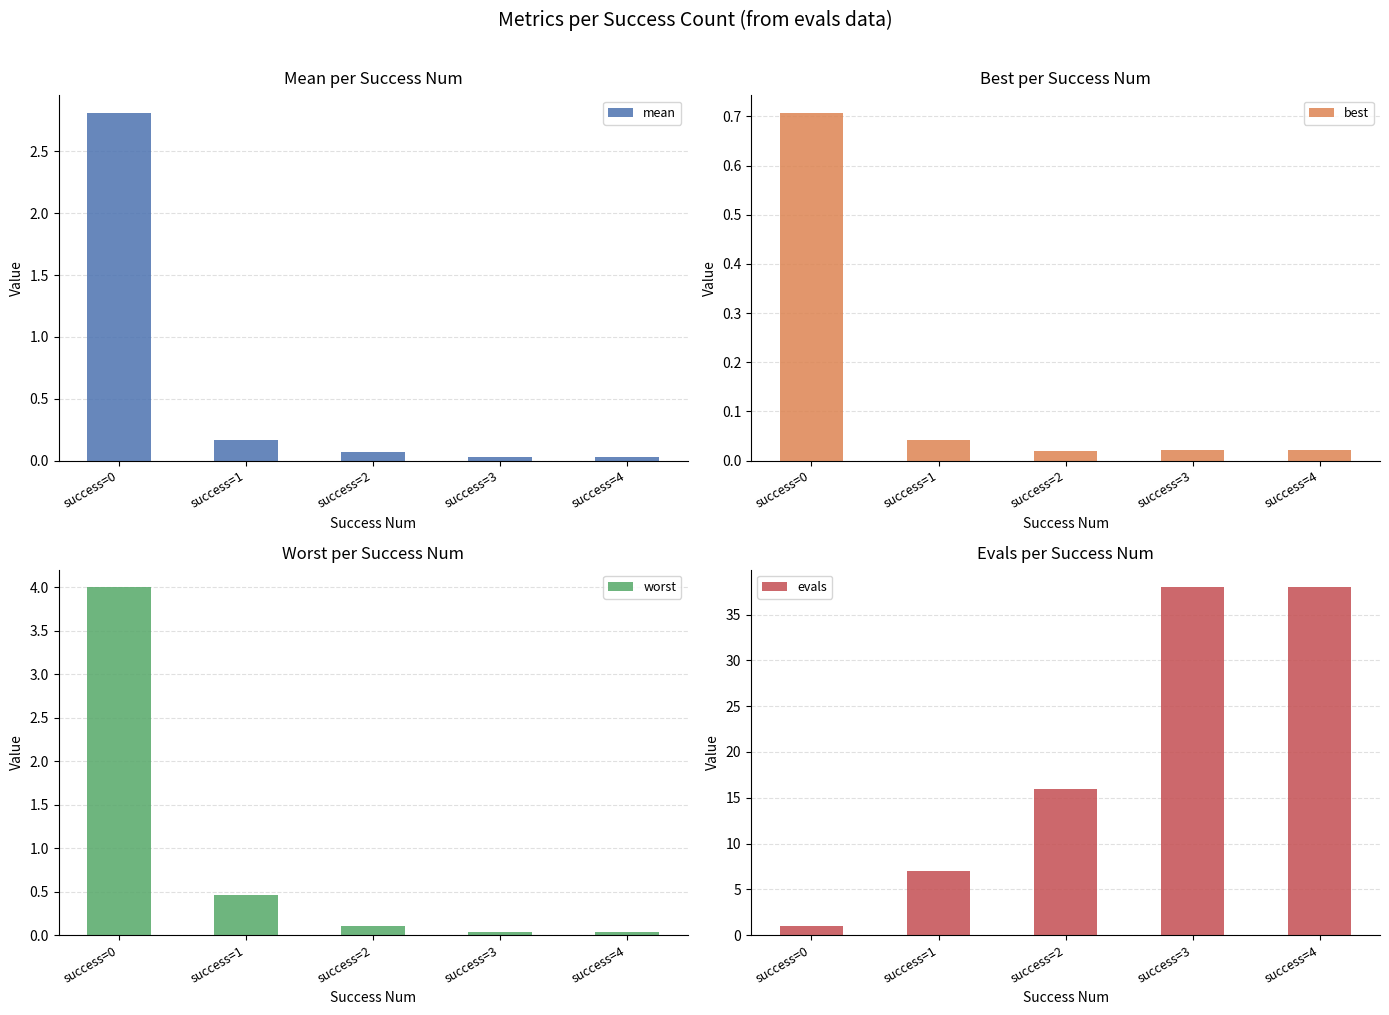

The value of evals at success=2 is 9.2. True or false?

False